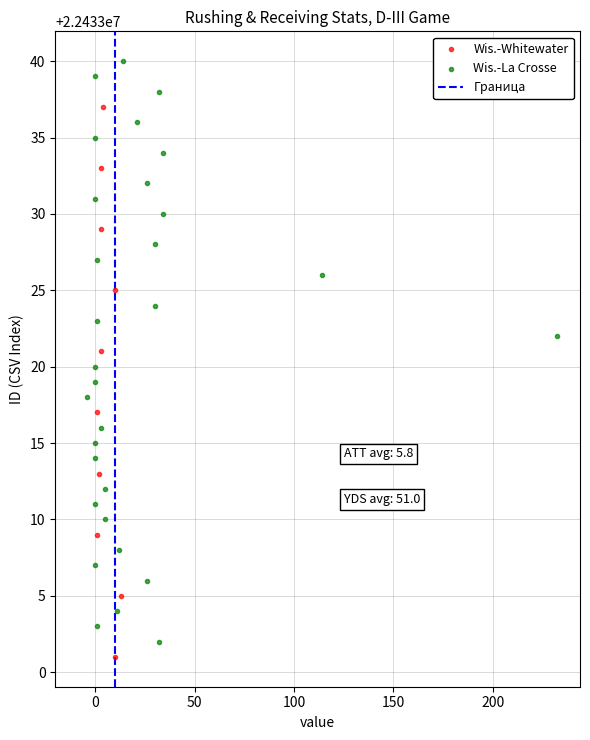

Which series has the widest spread of Y values?

Wis.-La Crosse